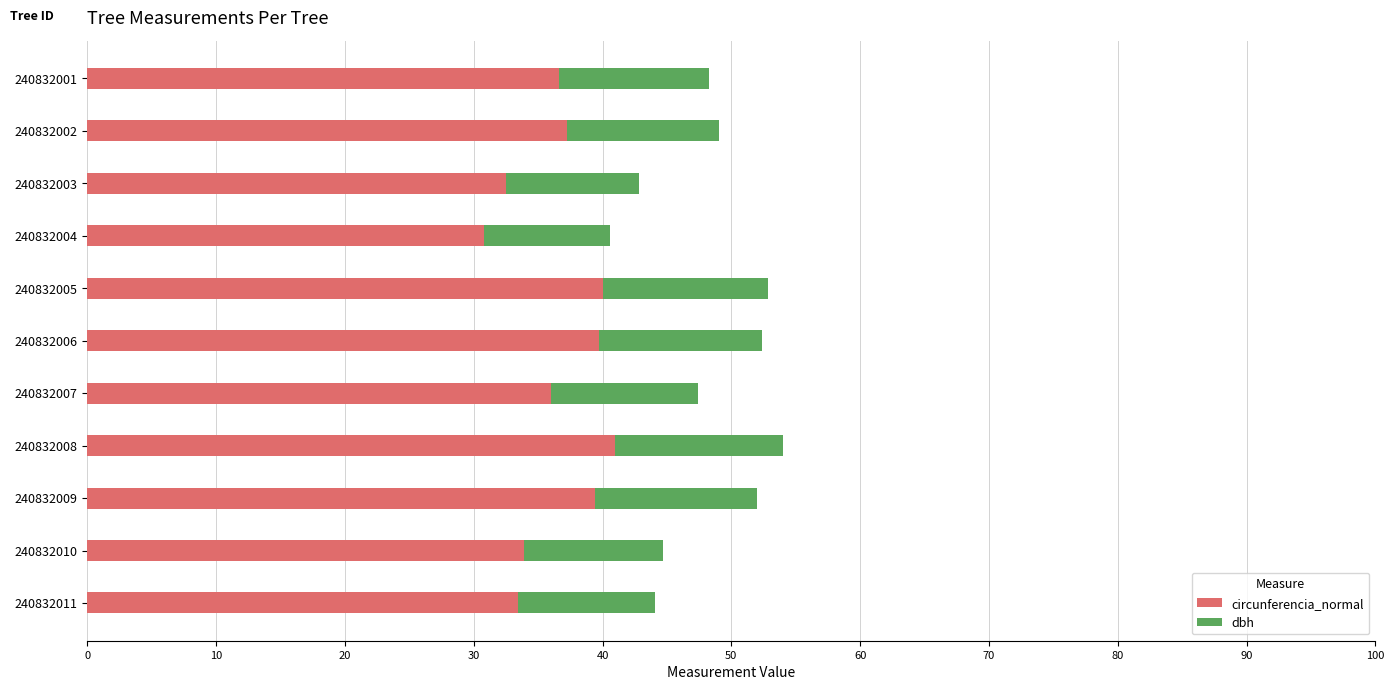

What is the sum of all circunferencia_normal values?

400.7